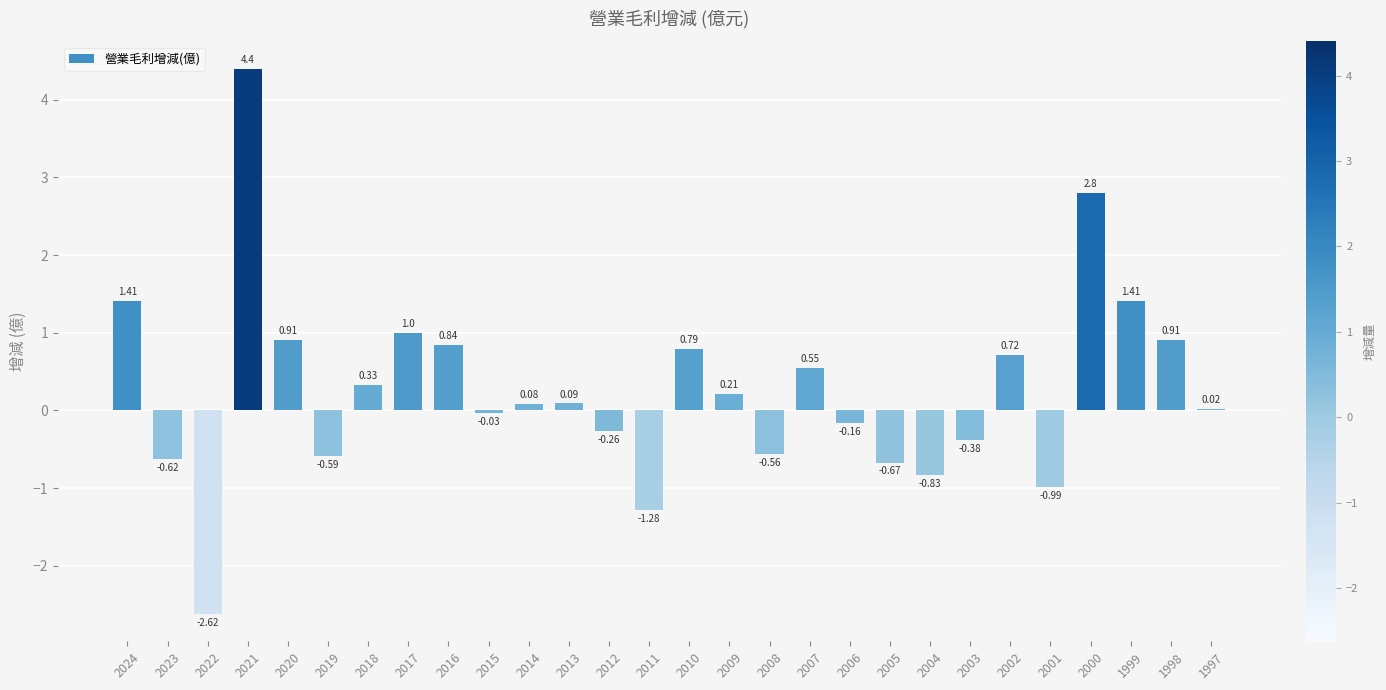

Which has a higher value, 2011 or 2007?

2007